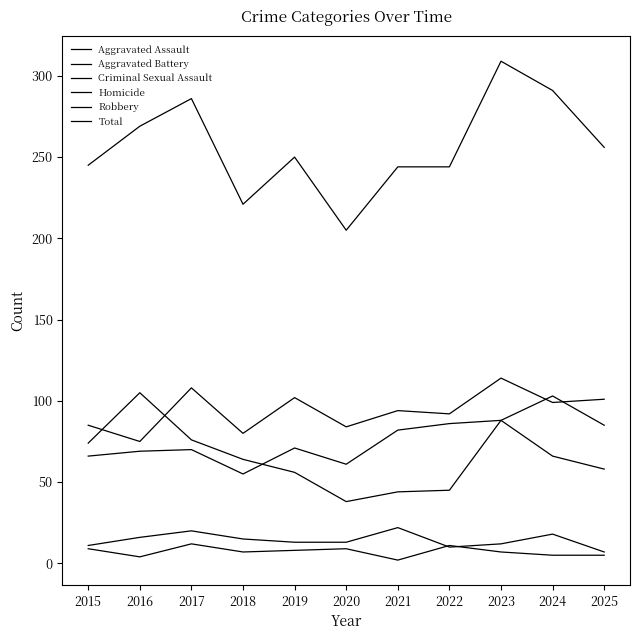

Which has a higher value, 2017 or 2015?

2017